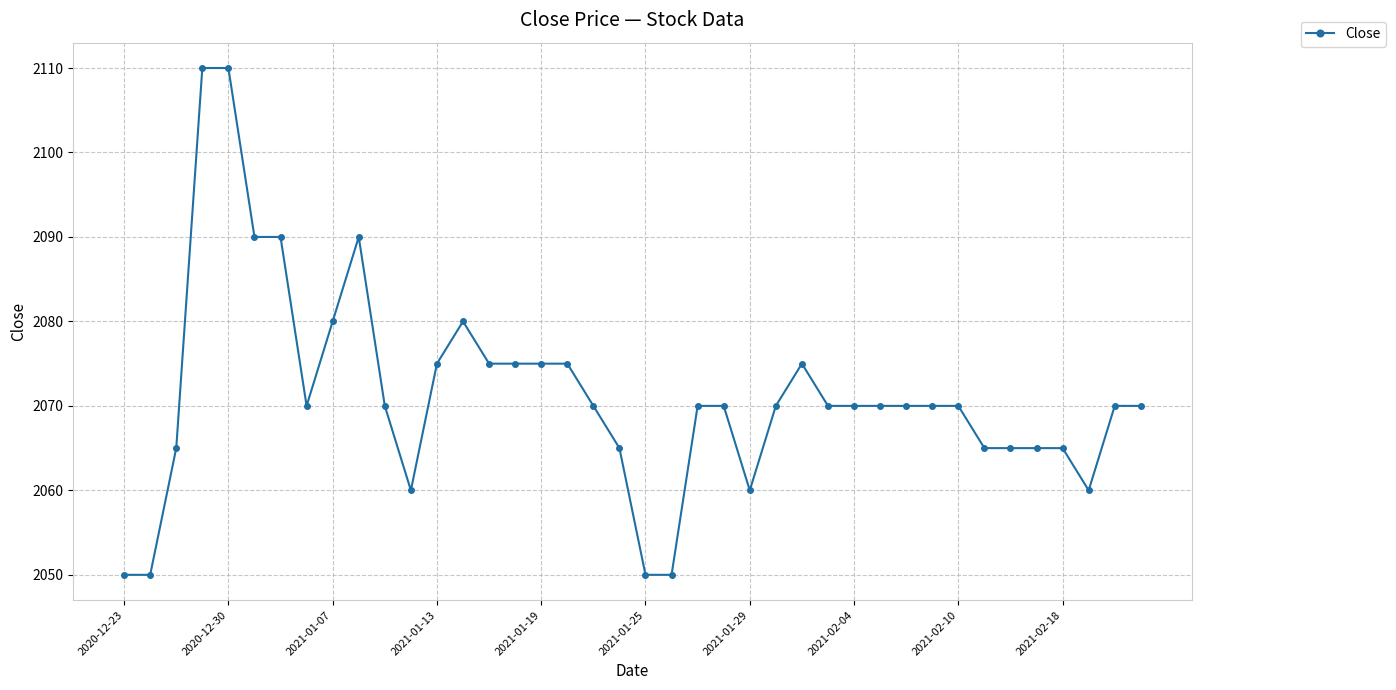

Is this an area chart (filled region under the line)?

No